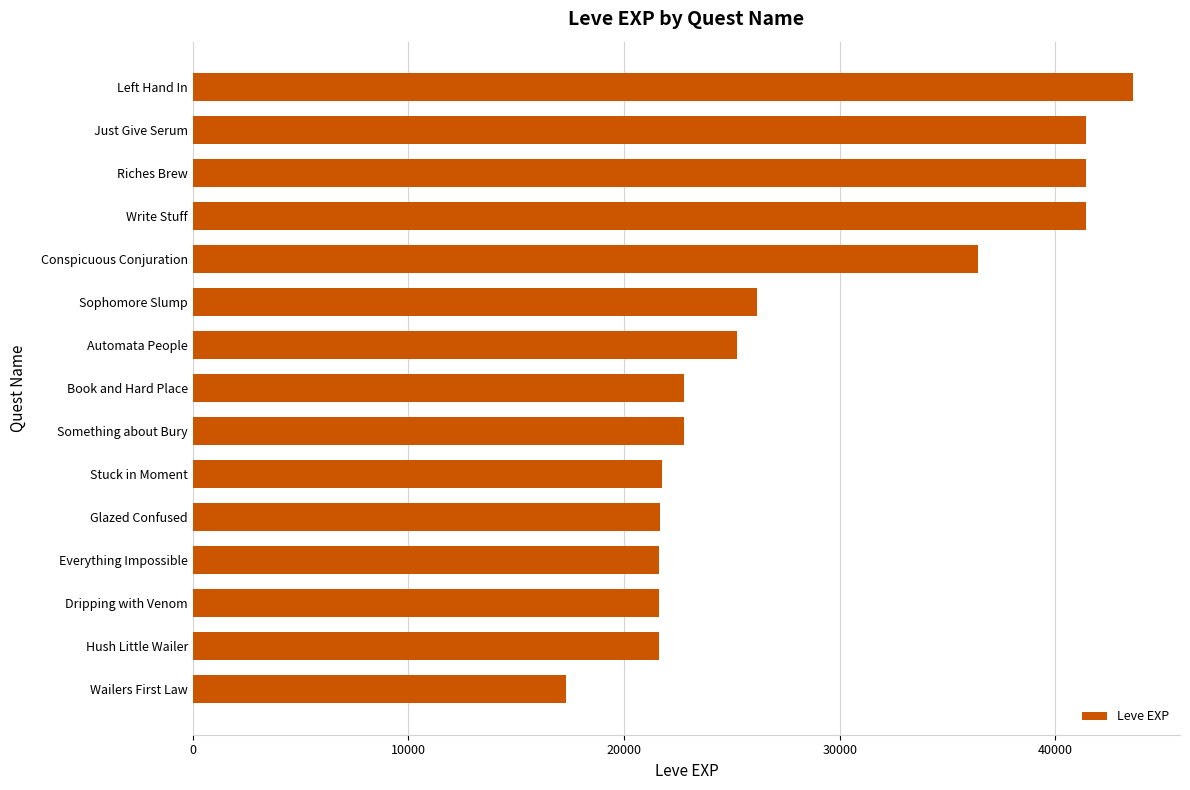

Approximately how many times larger is the value at Riches Brew compared to Stuck in Moment?

1.9